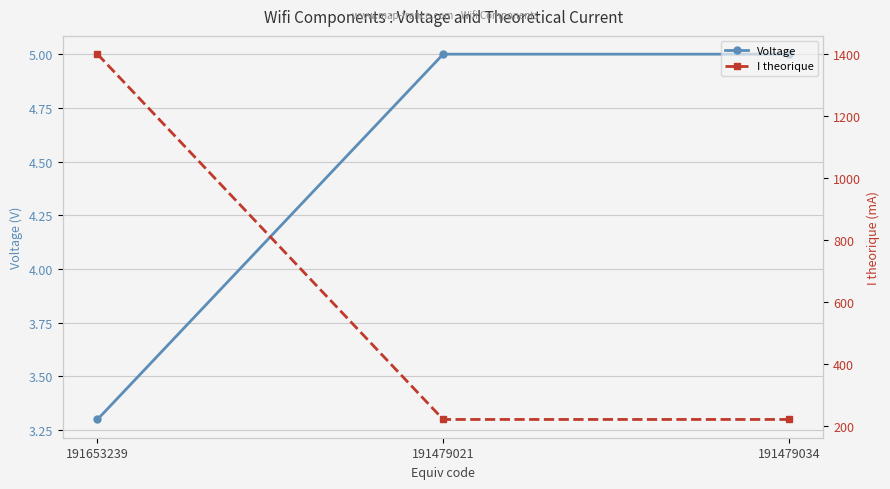

What is the sum of the I theorique values at 191479034 and 191653239?

1621.0